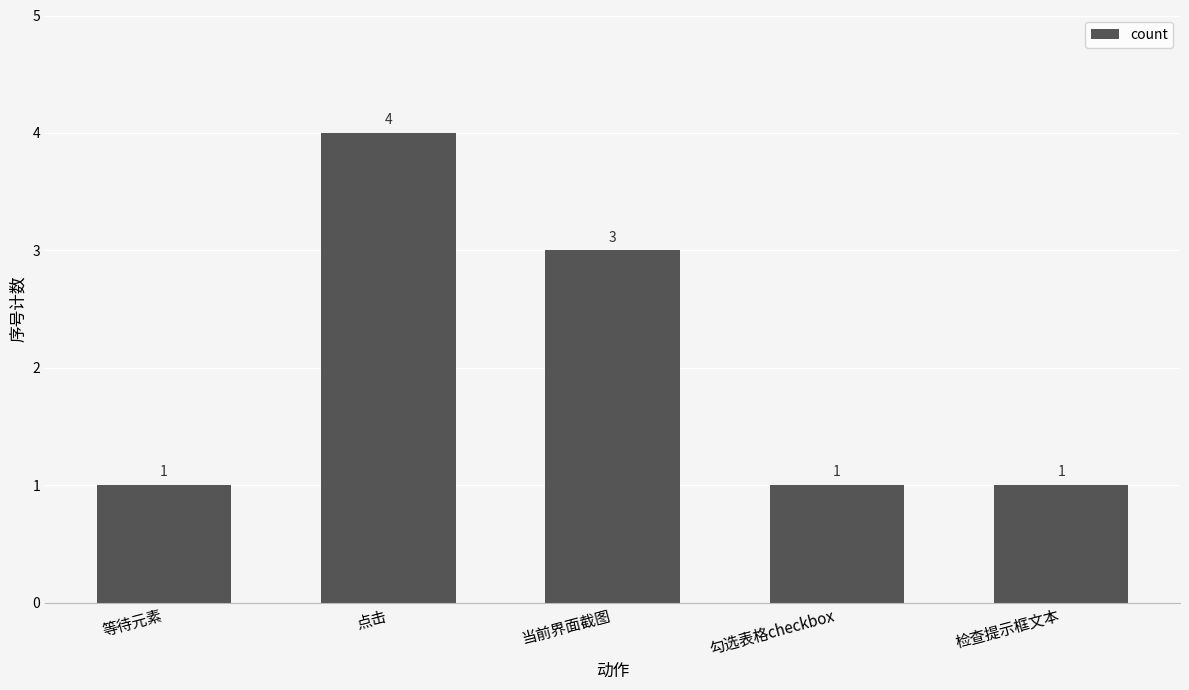

What is the minimum value shown in the chart?

1